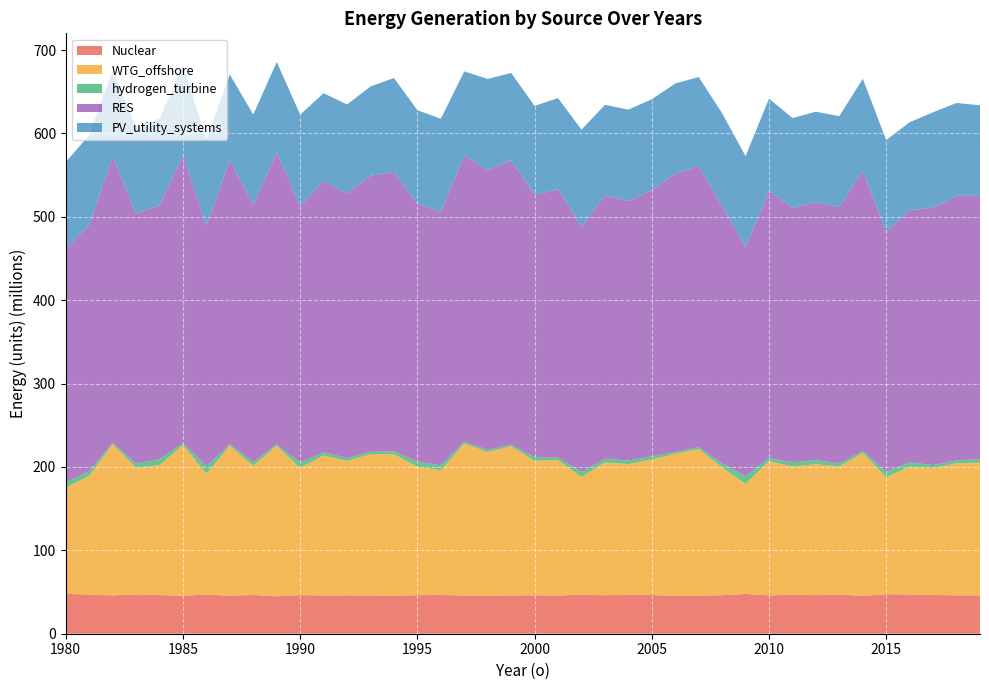

Reading right to left, extract all data points from this chart.

Nuclear: 1989=44936411.5	1985=45512919.5	1982=45969312.9	1997=45782382.3	1999=45876681.9	1987=45570364.0	2007=45539521.5	2014=45446061.3	1998=45630957.6	1994=45447846.1	2006=45316906.8	1993=45912879.9	1991=45912263.7	2001=45717595.1	2010=46034988.0	2005=46459595.4	1992=46050446.3	2018=46060968.1	2003=46134655.3	2019=46097132.9	2000=46151406.5	2004=46595952.0	2012=46367839.3	1995=46274644.3	2017=46570873.6	2008=46209100.8	1988=46489509.6	1990=46301592.5	2013=46912857.0	2011=46630385.4	1984=46384422.1	1996=46598360.8	2016=46992764.1	1983=47168056.4	1981=46945977.5	2002=47112480.1	1986=46894185.3	2015=47269272.3	1980=47816658.2	2009=47667143.0
WTG_offshore: 1989=180649539.3	1985=180662027.4	1982=181485735.9	1997=182377499.2	1999=179058208.5	1987=179946213.7	2007=176017097.9	2014=171528614.2	1998=172125895.0	1994=169880692.9	2006=170511779.0	1993=169435770.3	1991=167936620.2	2001=162399582.2	2010=160964575.9	2005=162401373.1	1992=161124879.4	2018=158415172.8	2003=159241716.1	2019=159112620.0	2000=161204395.6	2004=156798664.6	2012=156838052.5	1995=154024545.5	2017=151942177.9	2008=153127302.1	1988=154813754.3	1990=152561570.8	2013=153667191.1	2011=153947144.8	1984=155734494.8	1996=149465290.9	2016=153280317.6	1983=152078384.7	1981=142292050.8	2002=140839000.8	1986=145013893.4	2015=140553887.1	1980=127476205.2	2009=132045446.8
hydrogen_turbine: 1989=1585976.5	1985=2401082.5	1982=1509234.3	1997=2281212.2	1999=1785761.3	1987=1816077.0	2007=2121837.5	2014=2241707.3	1998=2703850.3	1994=3393027.3	2006=2206533.4	1993=2791262.0	1991=3668424.5	2001=2990565.5	2010=3643106.0	2005=3822294.1	1992=3574575.5	2018=3523958.0	2003=4572199.9	2019=4228907.5	2000=4656046.1	2004=4268659.6	2012=4814821.6	1995=6129935.6	2017=3699179.6	2008=4704445.4	1988=4676417.5	1990=6686170.8	2013=3738752.8	2011=5114036.1	1984=7266861.6	1996=5801360.0	2016=5253837.8	1983=4776412.5	1981=5526164.4	2002=5881724.3	1986=9147391.3	2015=6322295.1	1980=6547931.9	2009=9238939.9
RES: 1989=350081582.0	1985=345439232.8	1982=343094786.8	1997=342758153.9	1999=340931668.1	1987=340669290.4	2007=337239750.7	2014=336042054.0	1998=335393730.3	1994=335326940.7	2006=333505115.7	1993=330996810.1	1991=325340320.0	2001=321951327.5	2010=320207298.6	2005=319357395.4	1992=317378572.3	2018=317156188.3	2003=315731030.5	2019=315601934.5	2000=314284026.5	2004=311084177.2	2012=309594568.6	1995=309068502.0	2017=308737517.0	2008=308526109.3	1988=308117382.4	1990=307264667.2	2013=307232970.7	2011=305142738.7	1984=304358284.5	1996=304014405.6	2016=302365112.6	1983=299988563.7	1981=295657379.6	2002=294238030.1	1986=288436110.0	2015=287785976.2	1980=279554538.8	2009=274733043.0
PV_utility_systems: 1989=108462442.7	1985=107672603.6	1982=103556161.0	1997=101172011.8	1999=104856718.8	1987=102474378.0	2007=106710450.6	2014=110275859.3	1998=109447403.3	1994=112371262.0	2006=108315198.7	1993=107197718.5	1991=105346026.9	2001=109320995.7	2010=110940216.8	2005=108931678.8	1992=106543547.6	2018=111374725.6	2003=108583644.1	2019=108583644.1	2000=106686624.3	2004=109750225.9	2012=108451144.7	1995=112361022.3	2017=114412675.2	2008=111594109.9	1988=108510968.4	1990=109696514.2	2013=109146710.6	2011=107527164.4	1984=103984002.1	1996=111654952.3	2016=105533120.3	1983=103551626.5	1981=107458127.4	2002=116446680.0	1986=103407064.9	2015=110021866.0	1980=104172663.3	2009=109049196.2